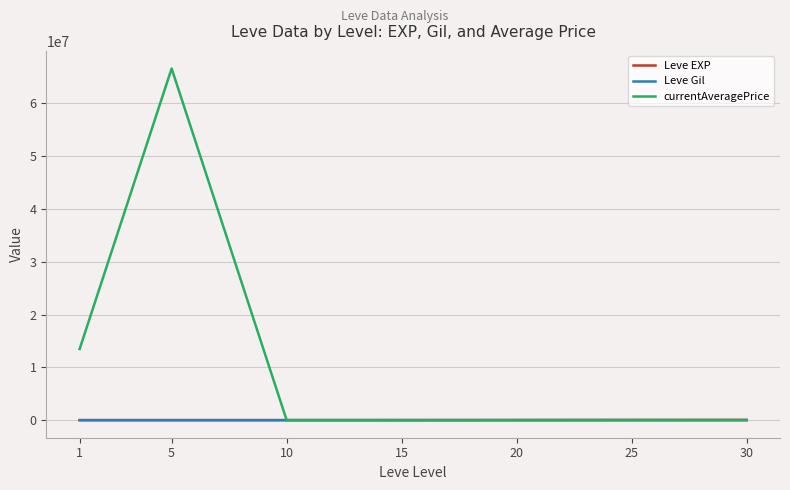

At how many categories does at least one series exceed 2494143?

2